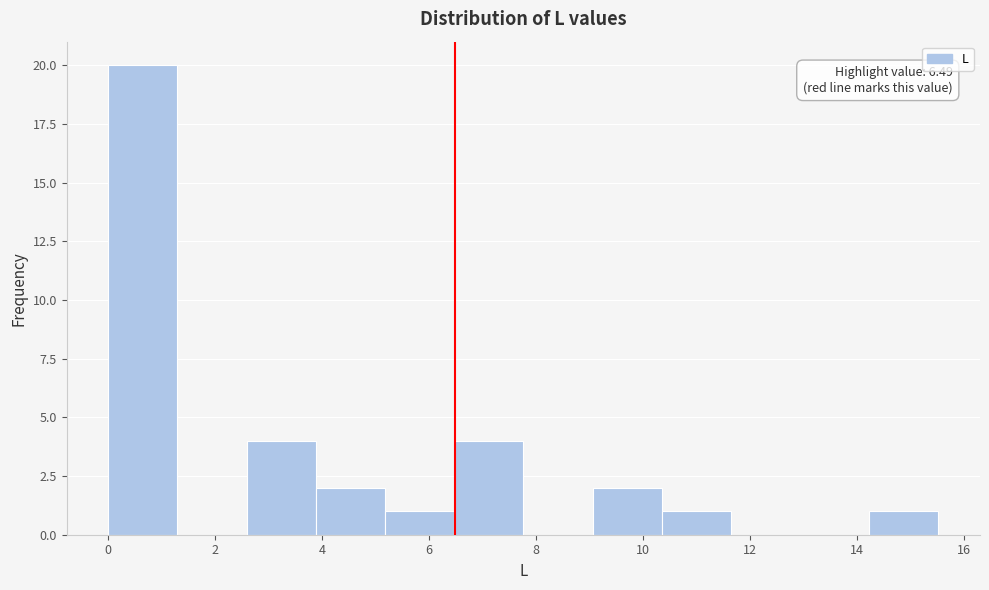

Over which range of the x-axis is the bar tallest?

0.0 to 1.2